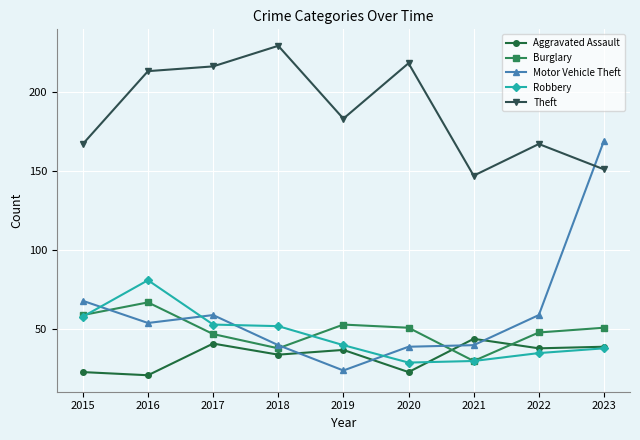

What is the average value of the Theft series?

188